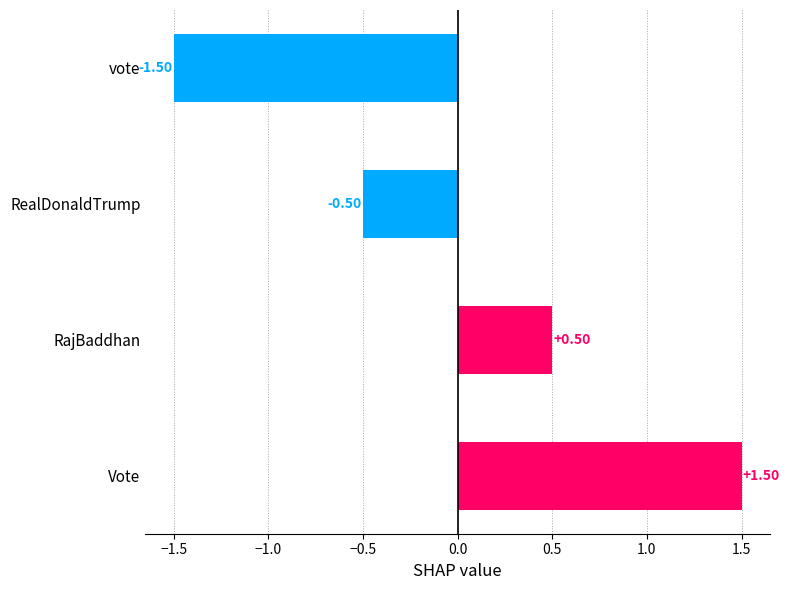

Rank the categories by value from highest to lowest.

Vote, RajBaddhan, RealDonaldTrump, vote